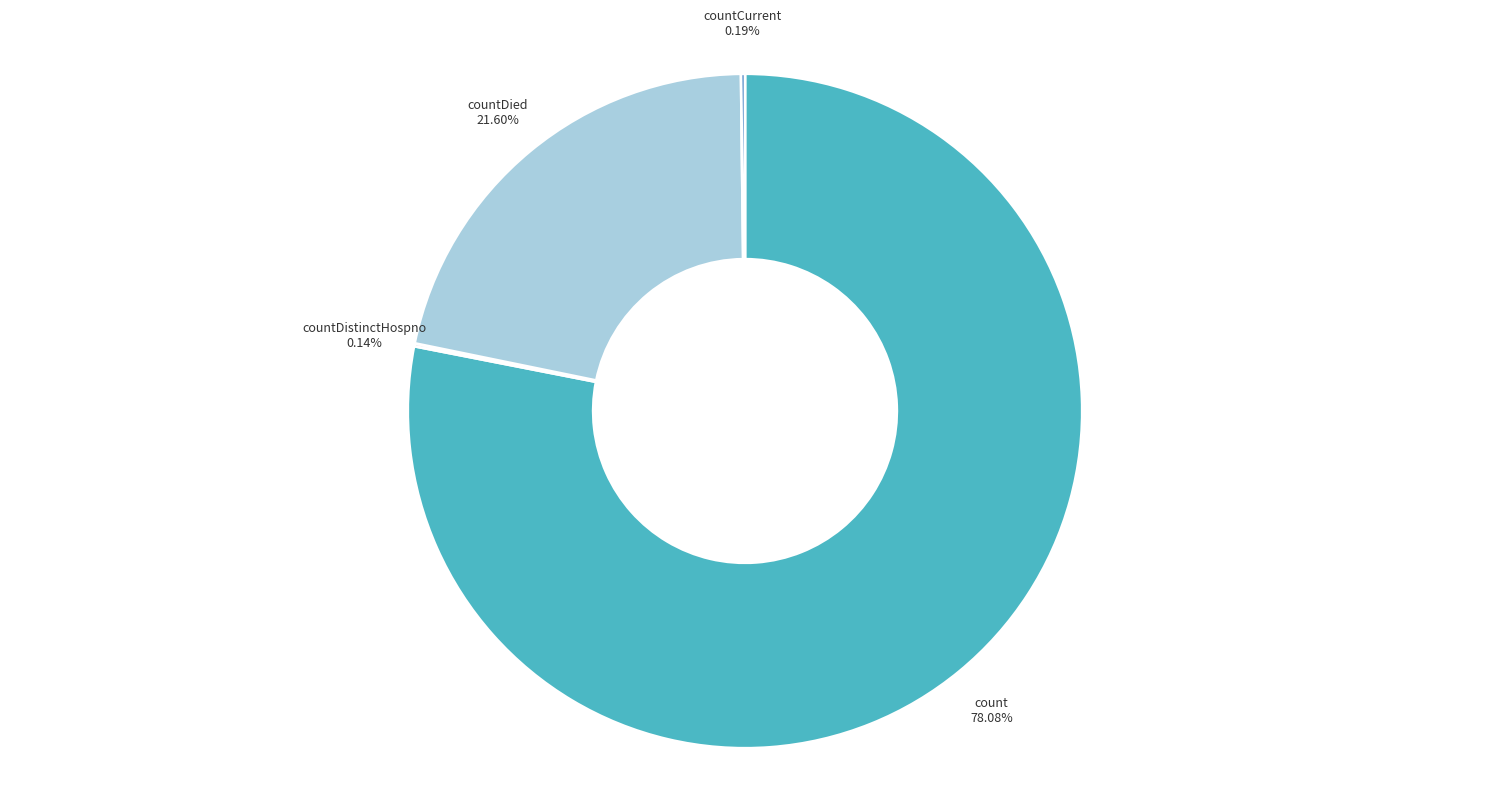

Is there any slice that represents more than half of the pie?

Yes